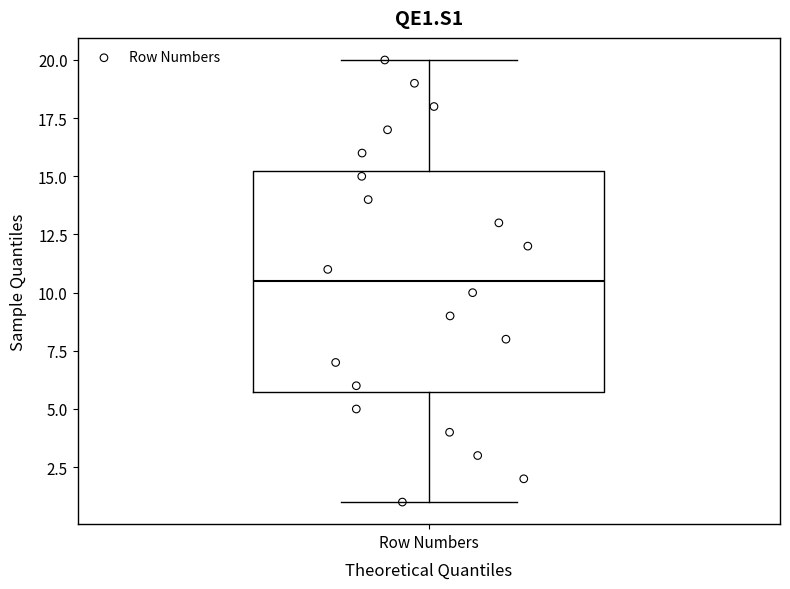

Where does the upper whisker of the box for Row Numbers end on the y-axis? The values are not printed on the chart, so give them approximately, as read against the axis.

20.0